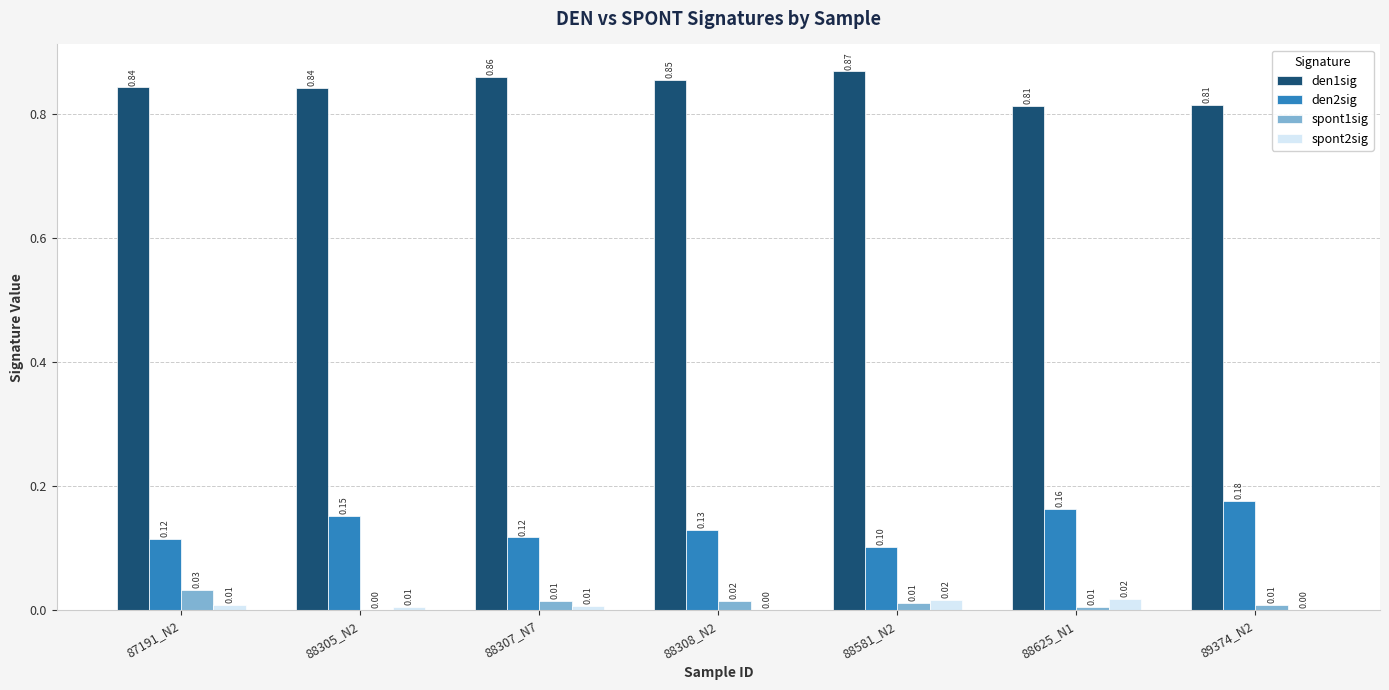

Which category has the highest value across all series?

88581_N2